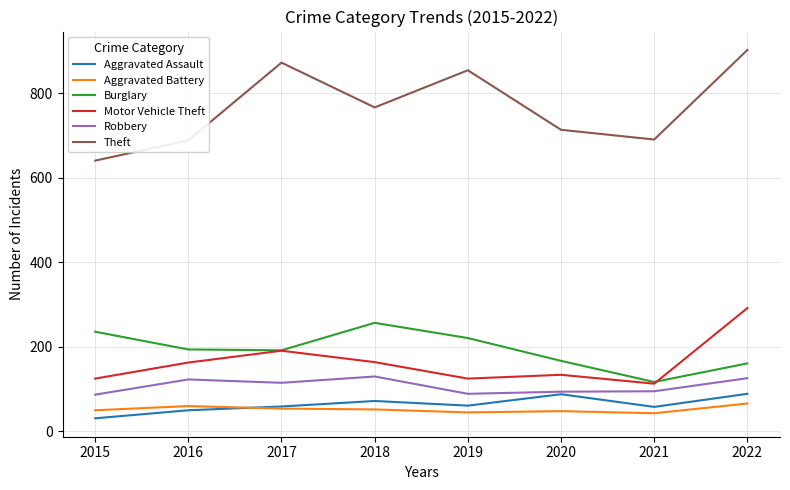

True or false: Theft has a value of 691 at 2021.

True